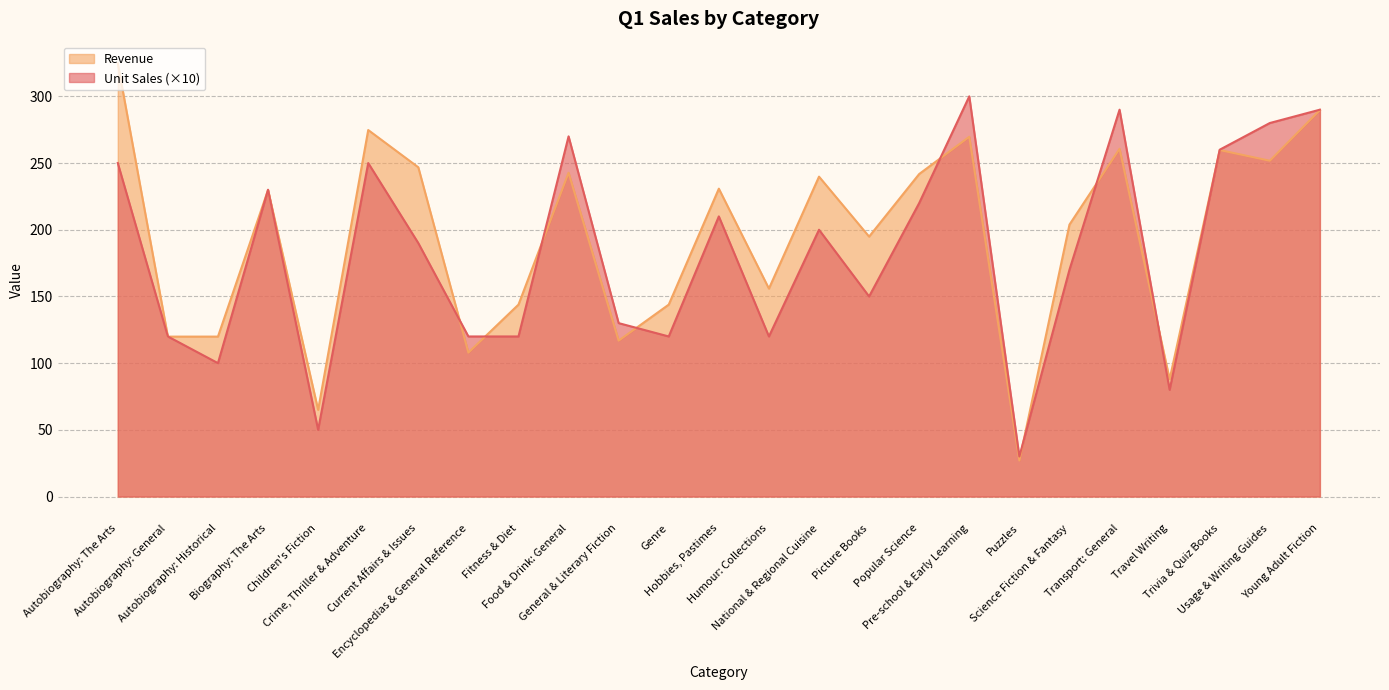

What is the average value of the Revenue series?

194.0